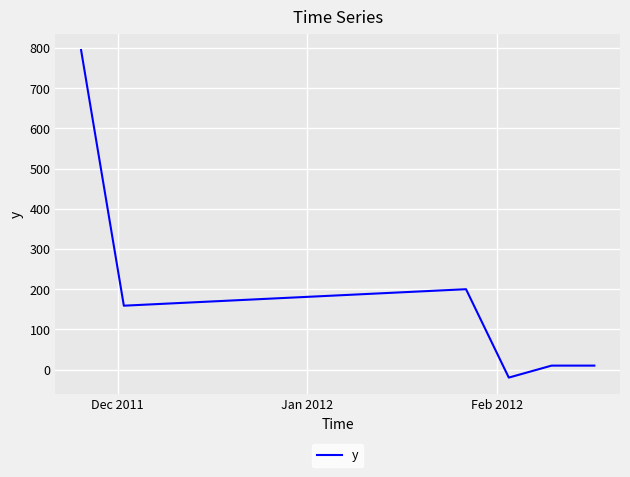

How many interior local valleys (lower than both neighbors) does the data have?

2